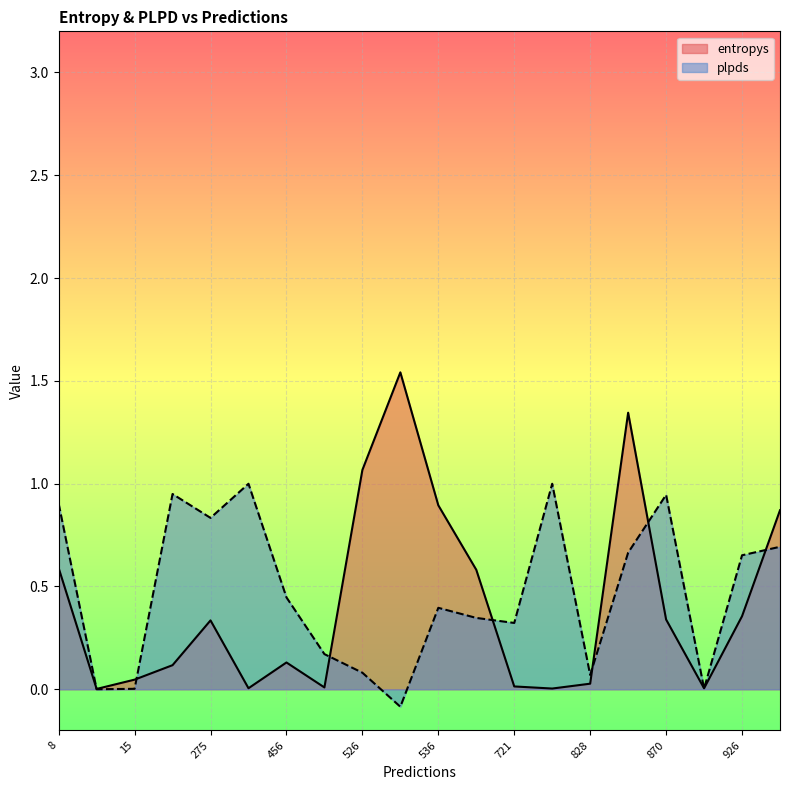

At which label is plpds closest to 0?

14